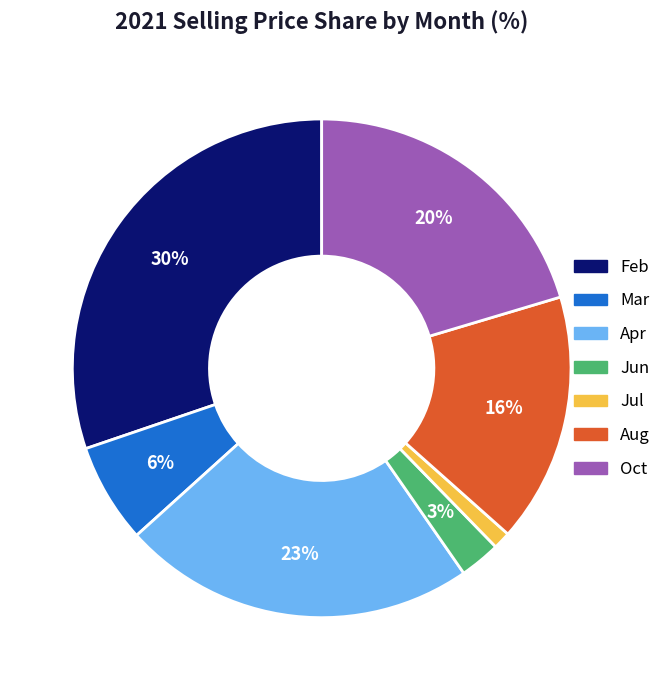

How many segments does this pie chart have?

7